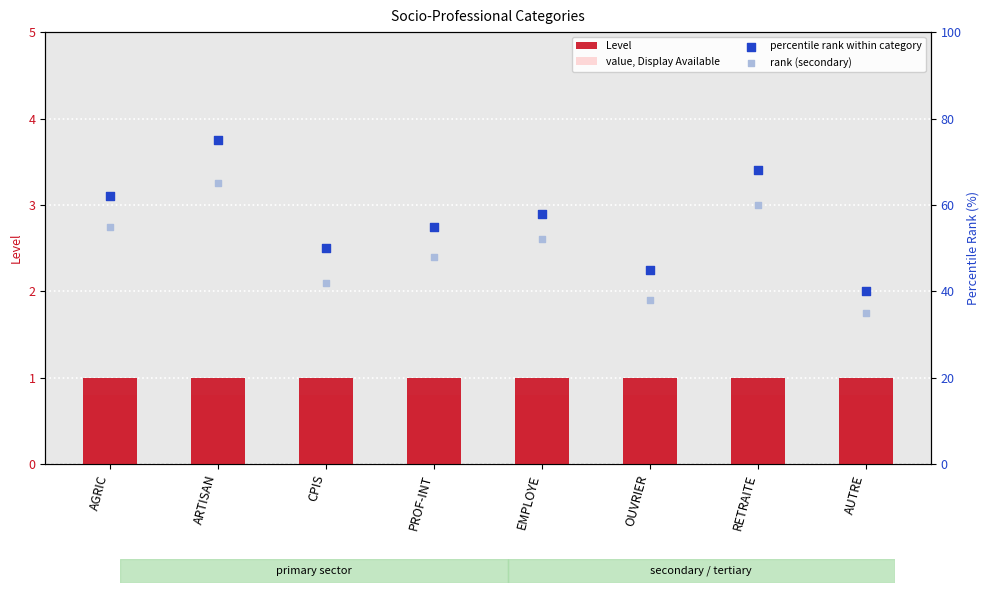

Which series reaches the minimum Y coordinate?

value, Display Available